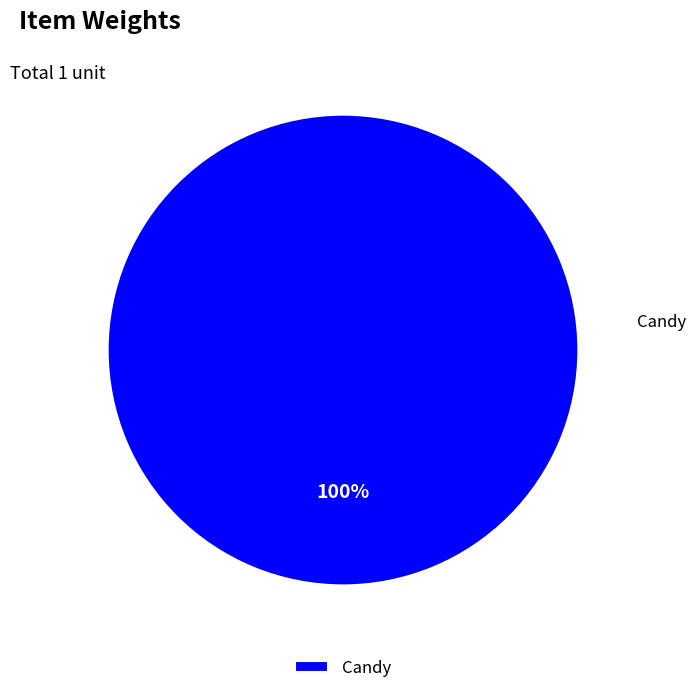

Does Candy account for over 50% of the chart?

Yes